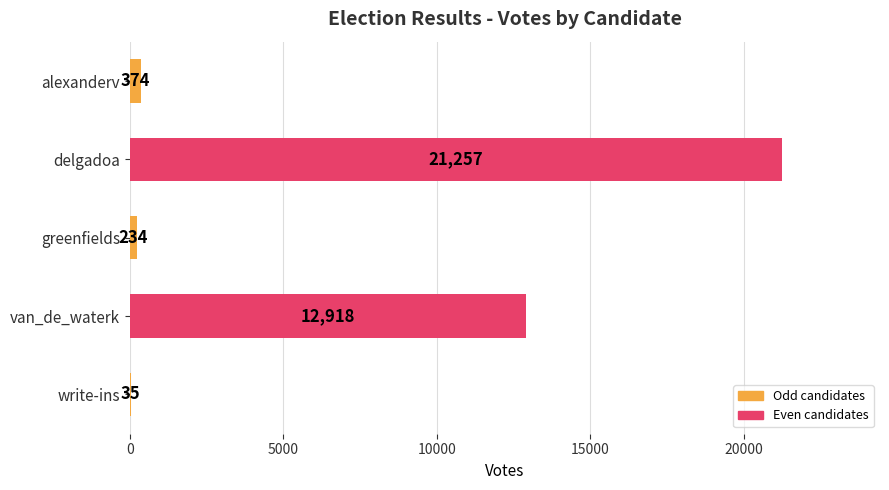

What is the sum of all values?

34818